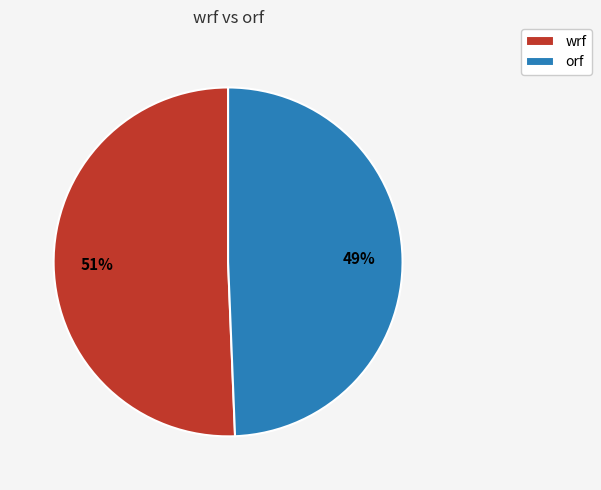

Does orf account for over 50% of the chart?

No